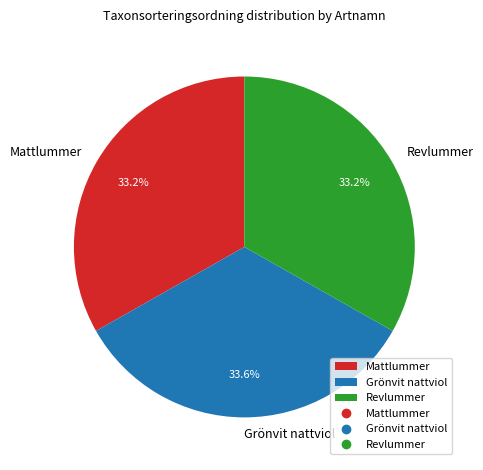

Is the sum of Revlummer and Mattlummer greater than half?

Yes